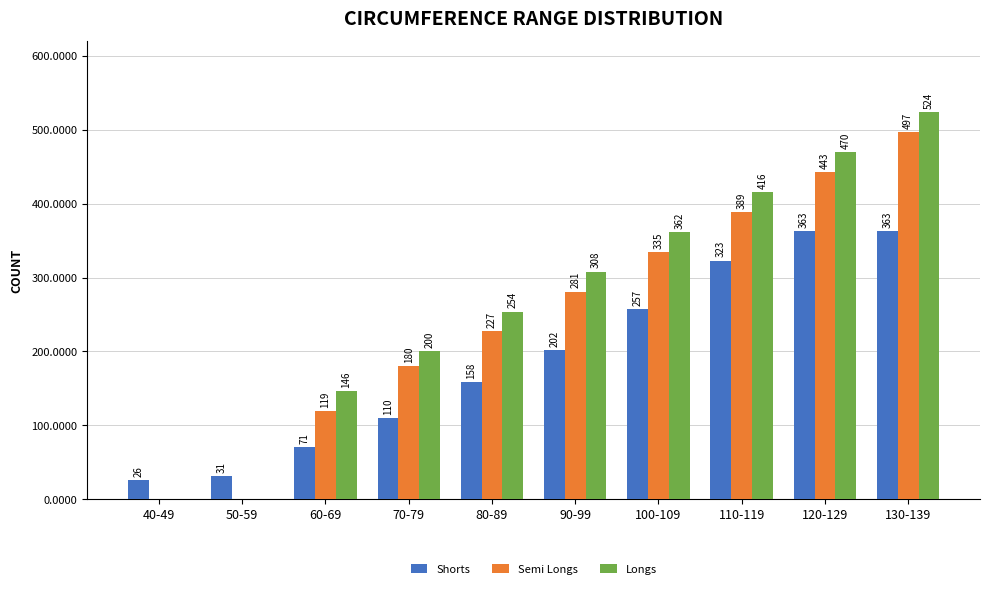

Which series changed the most between 40-49 and 60-69?

Longs